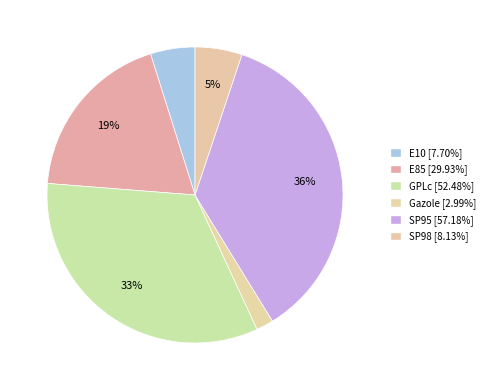

Approximately how many times larger is the value at Gazole compared to SP95?

0.1